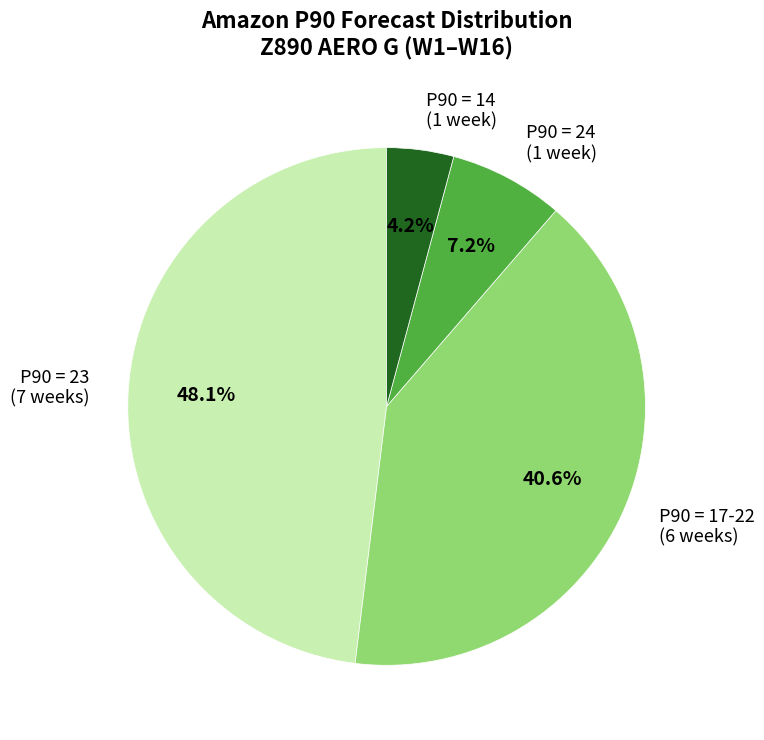

Does any single category account for the majority?

No